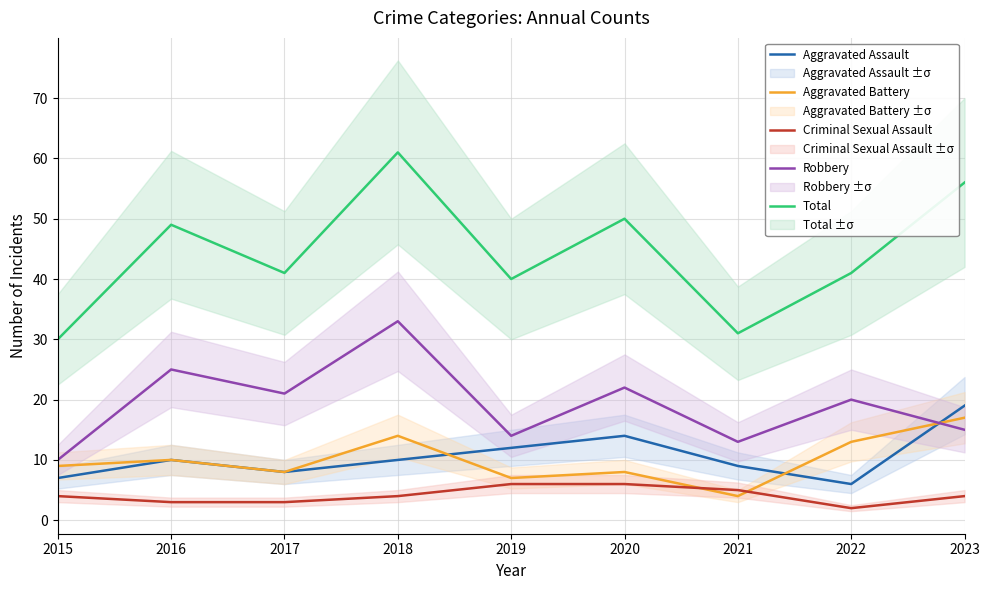

The Aggravated Assault series shows 10 at 2018. True or false?

True